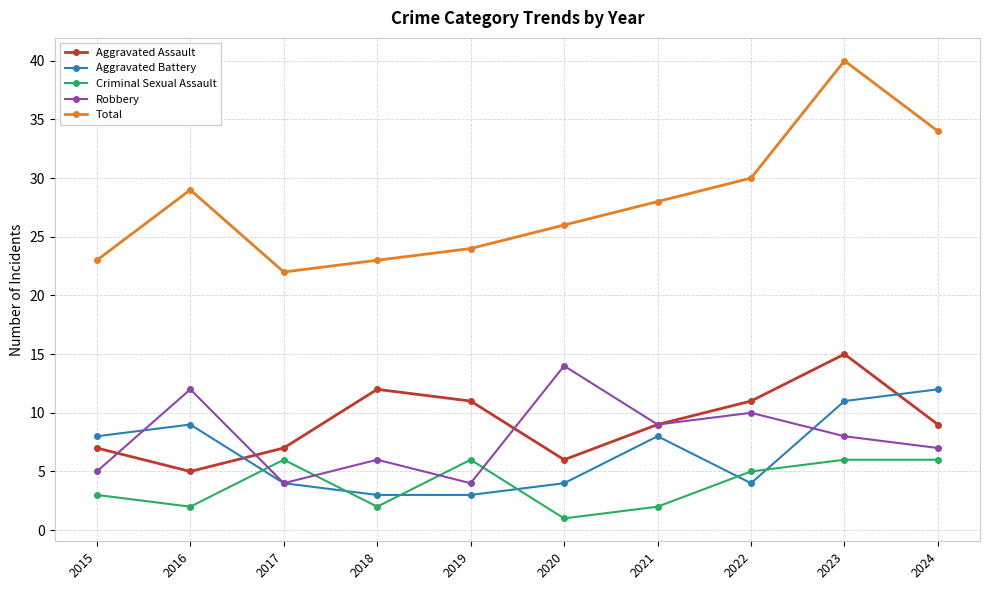

Which category has the highest value in the Aggravated Battery series?

2024